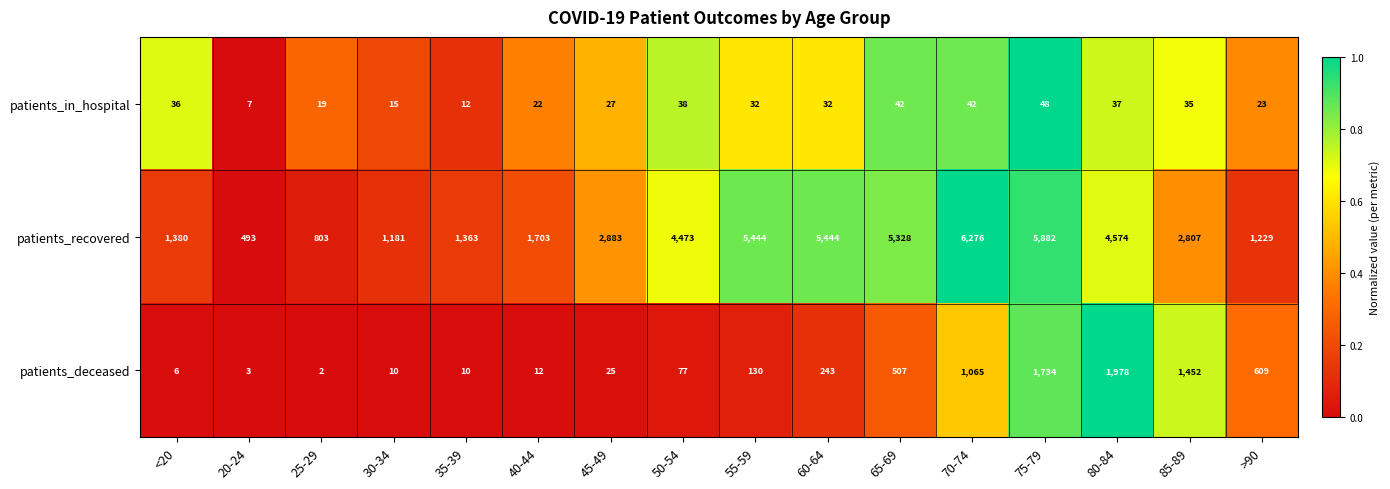

Read the patients_in_hospital value at 25-29, to the nearest 5.

20